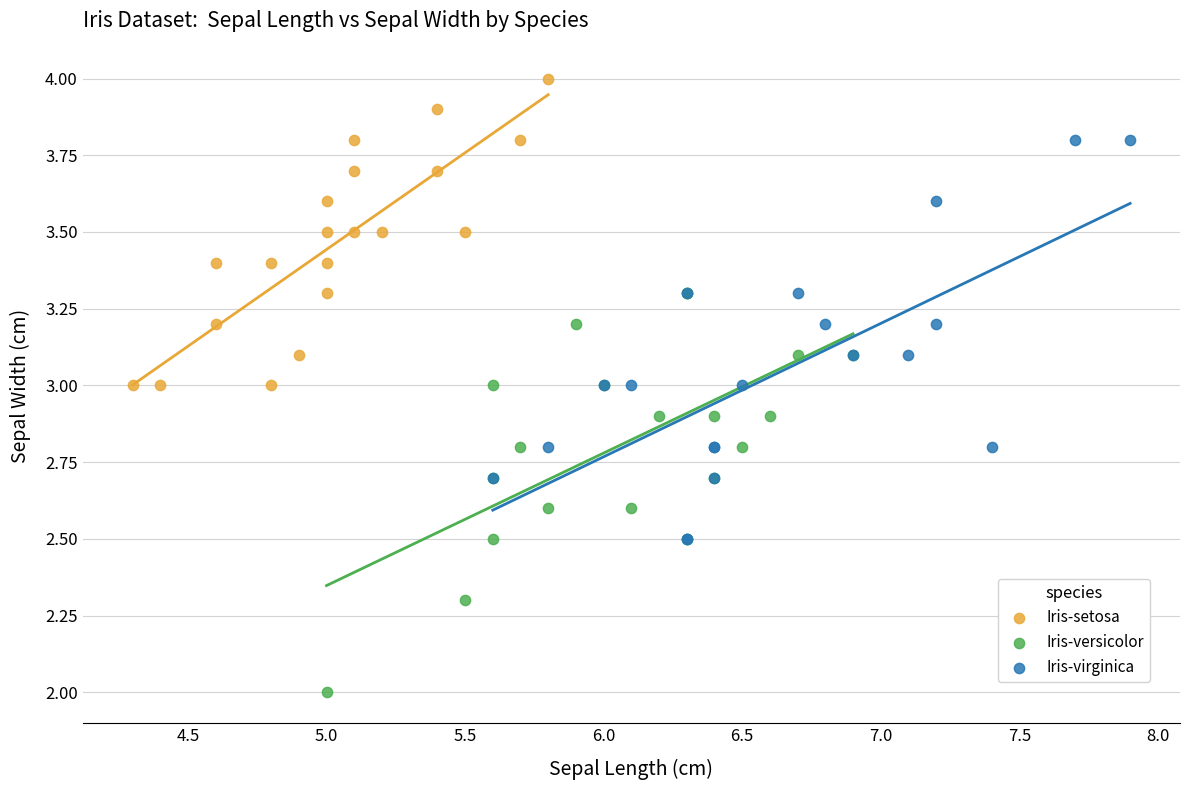

Which series reaches the minimum Y coordinate?

Iris-versicolor